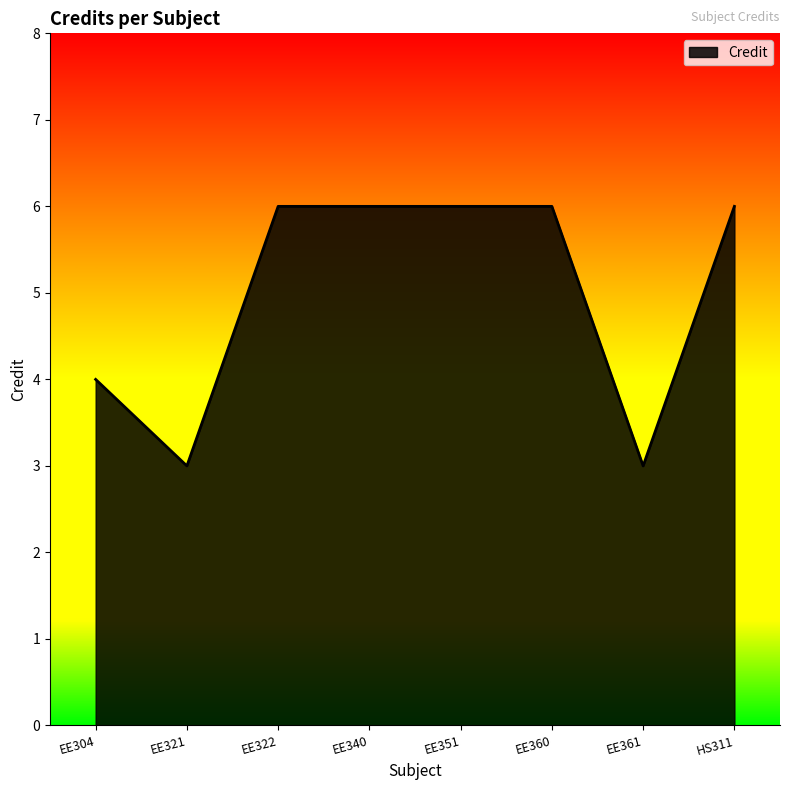

What is the sum of the values at EE361 and EE340?

9